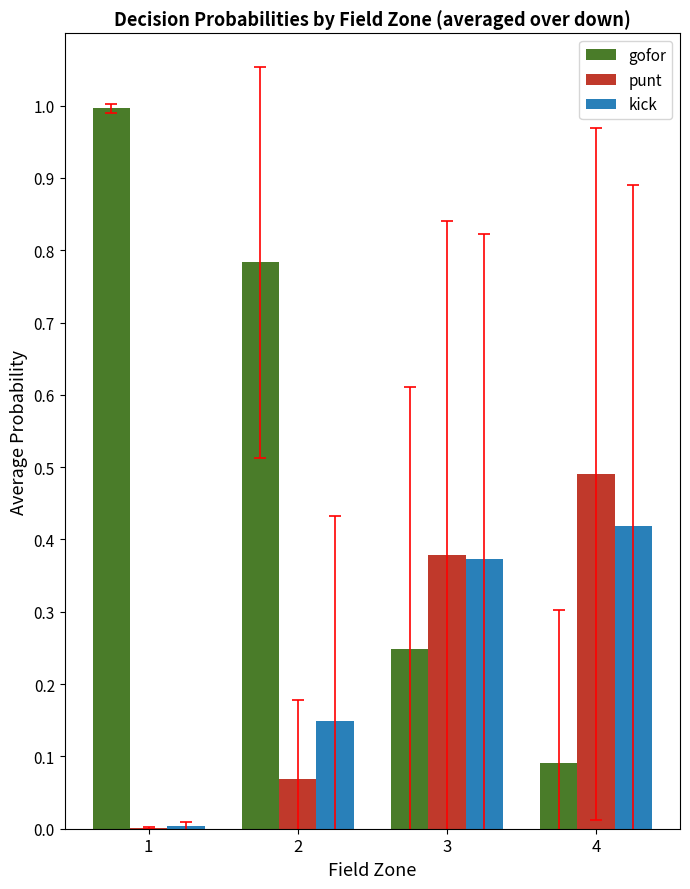

Is the value of kick at 4 greater than the value of punt at 3?

Yes